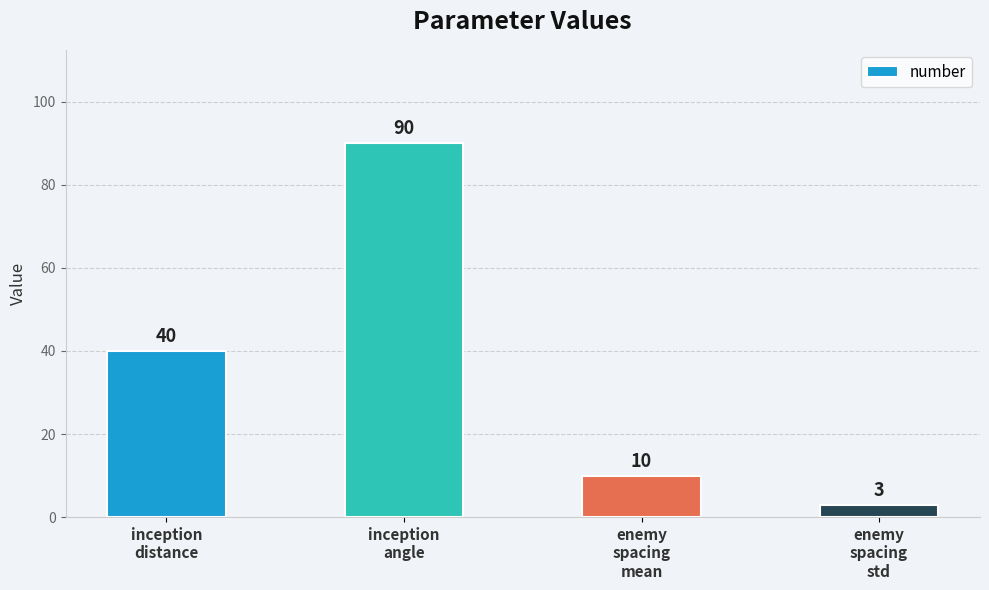

Does the chart contain any negative values?

No